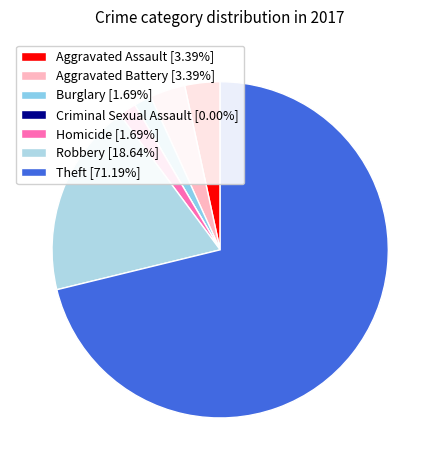

Is it true that Aggravated Battery is 3% of the pie?

True